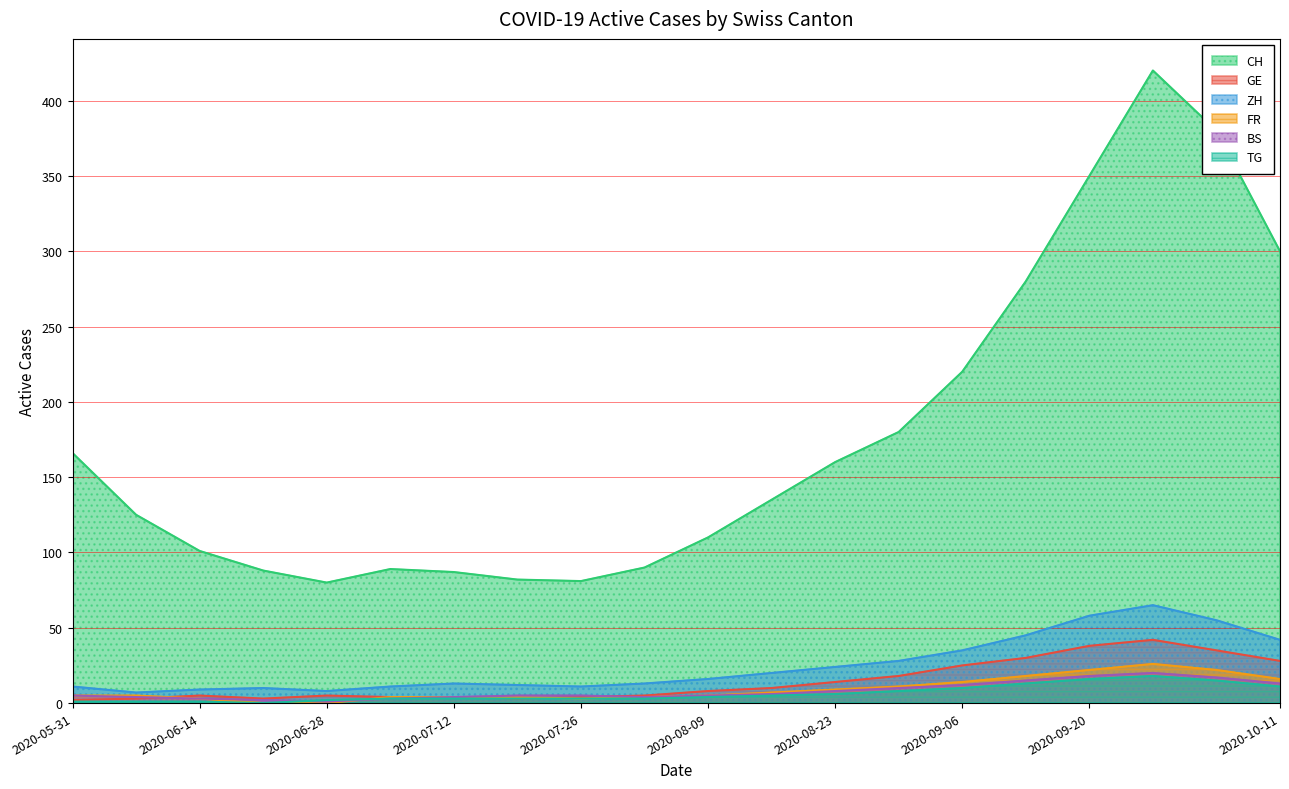

Which category has the lowest value in the FR series?

2020-06-21